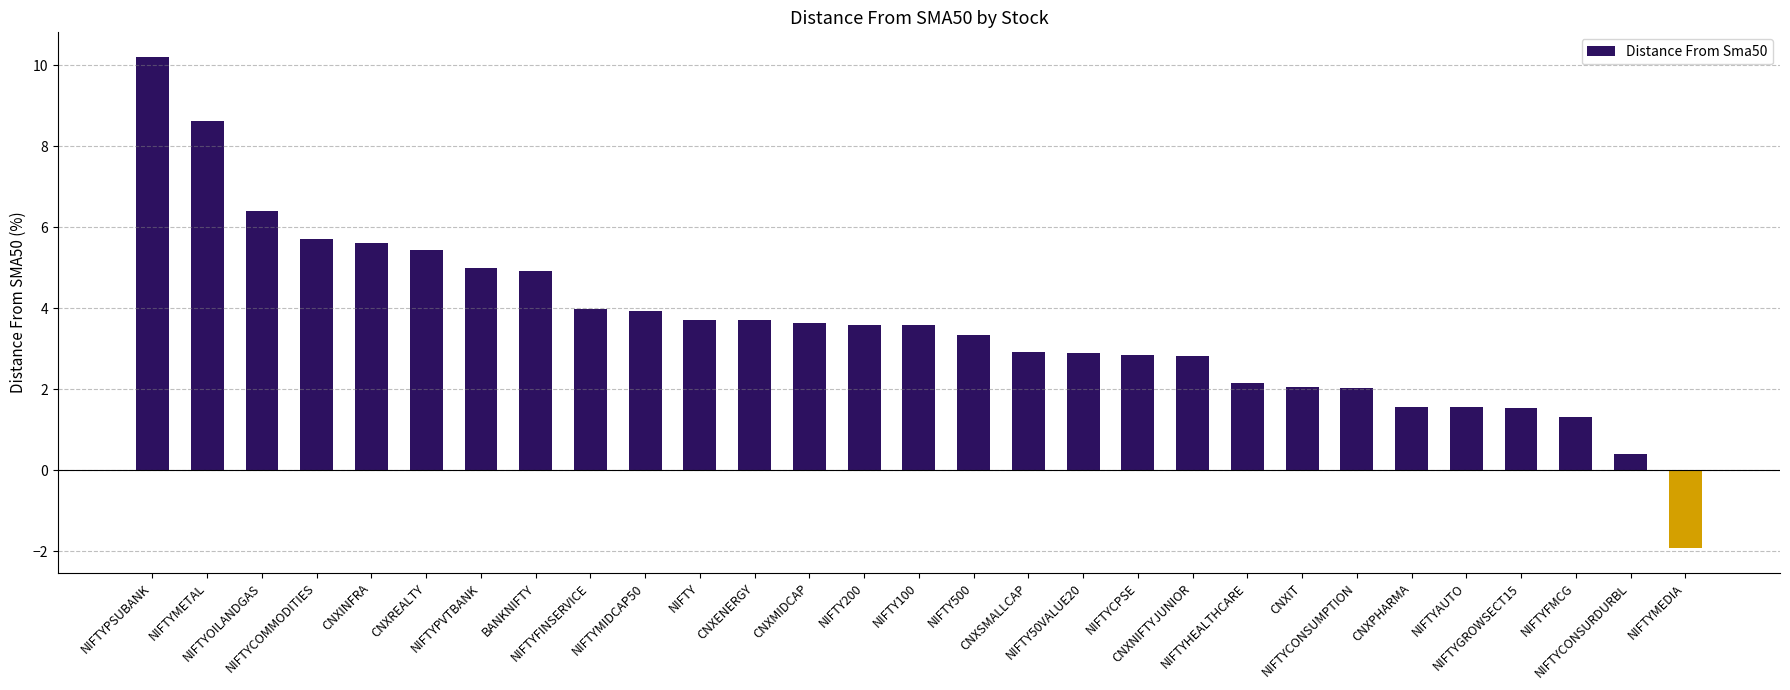

What is the label of the 22nd bar from the left?

CNXIT